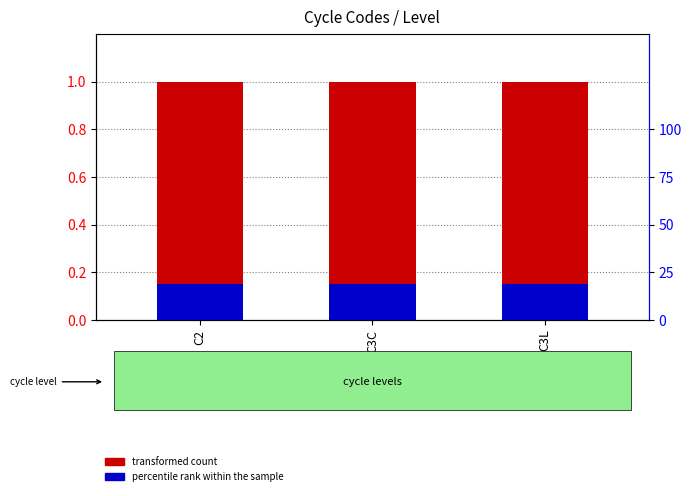

Is it true that percentile rank within the sample equals 0.1 at C3C?

True